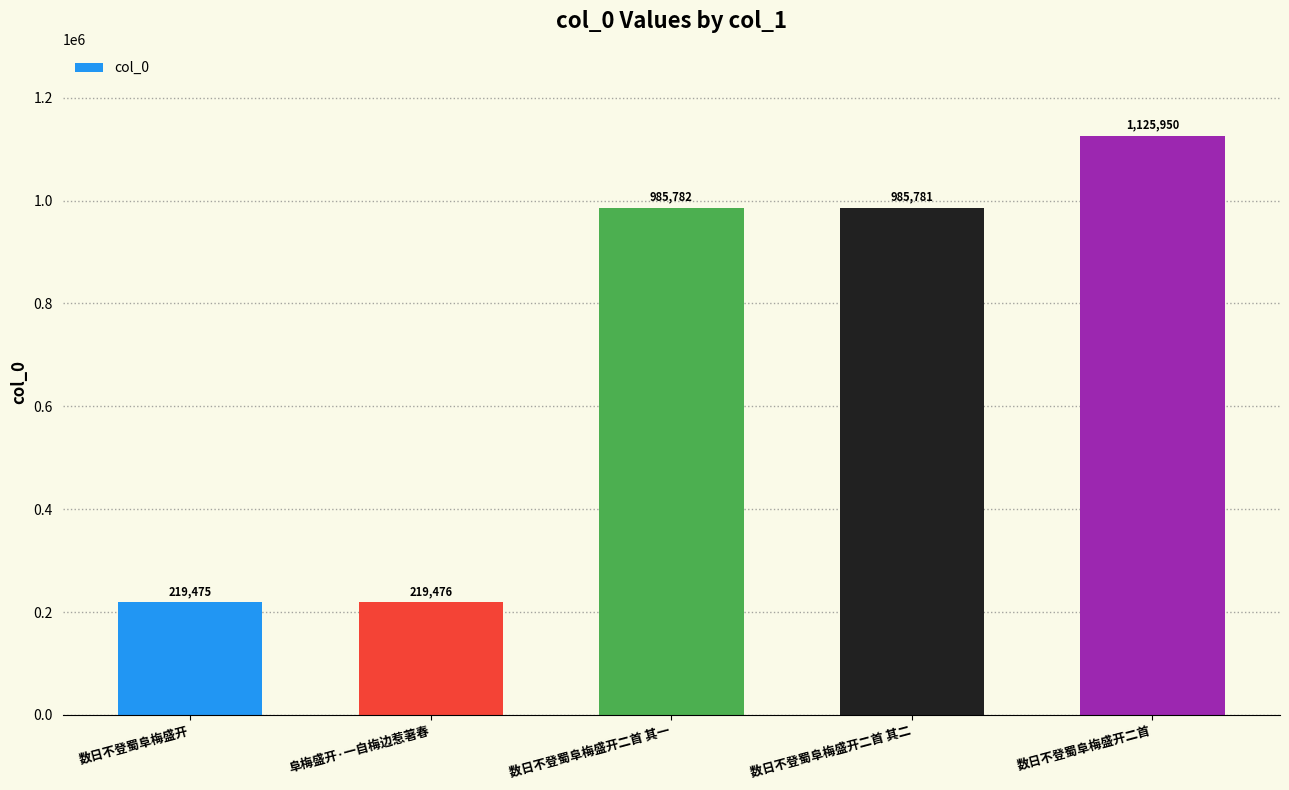

Which category has the highest value across all series?

数日不登蜀阜梅盛开二首